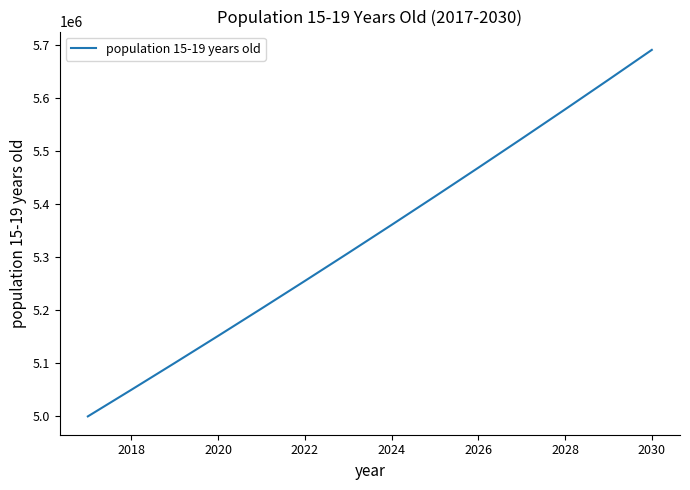

What is the maximum value shown in the chart?

5690466.4